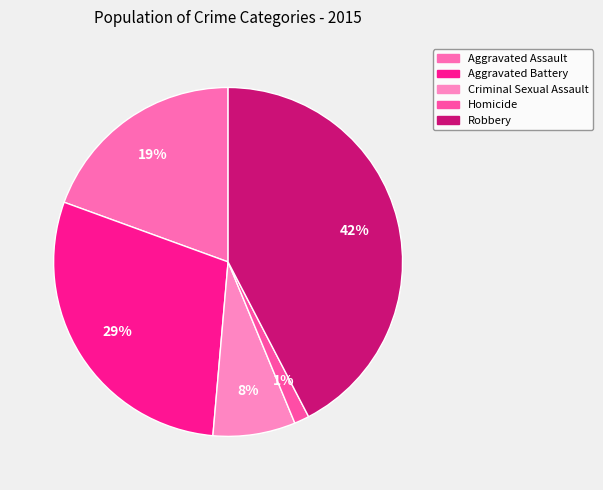

The Aggravated Battery slice represents 29% of the pie. True or false?

True